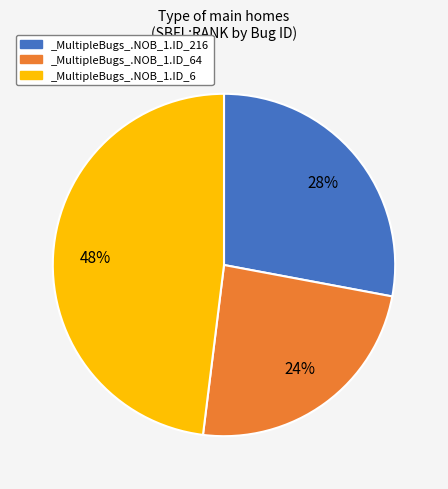

Rank the categories by value from highest to lowest.

_MultipleBugs_.NOB_1.ID_6, _MultipleBugs_.NOB_1.ID_216, _MultipleBugs_.NOB_1.ID_64